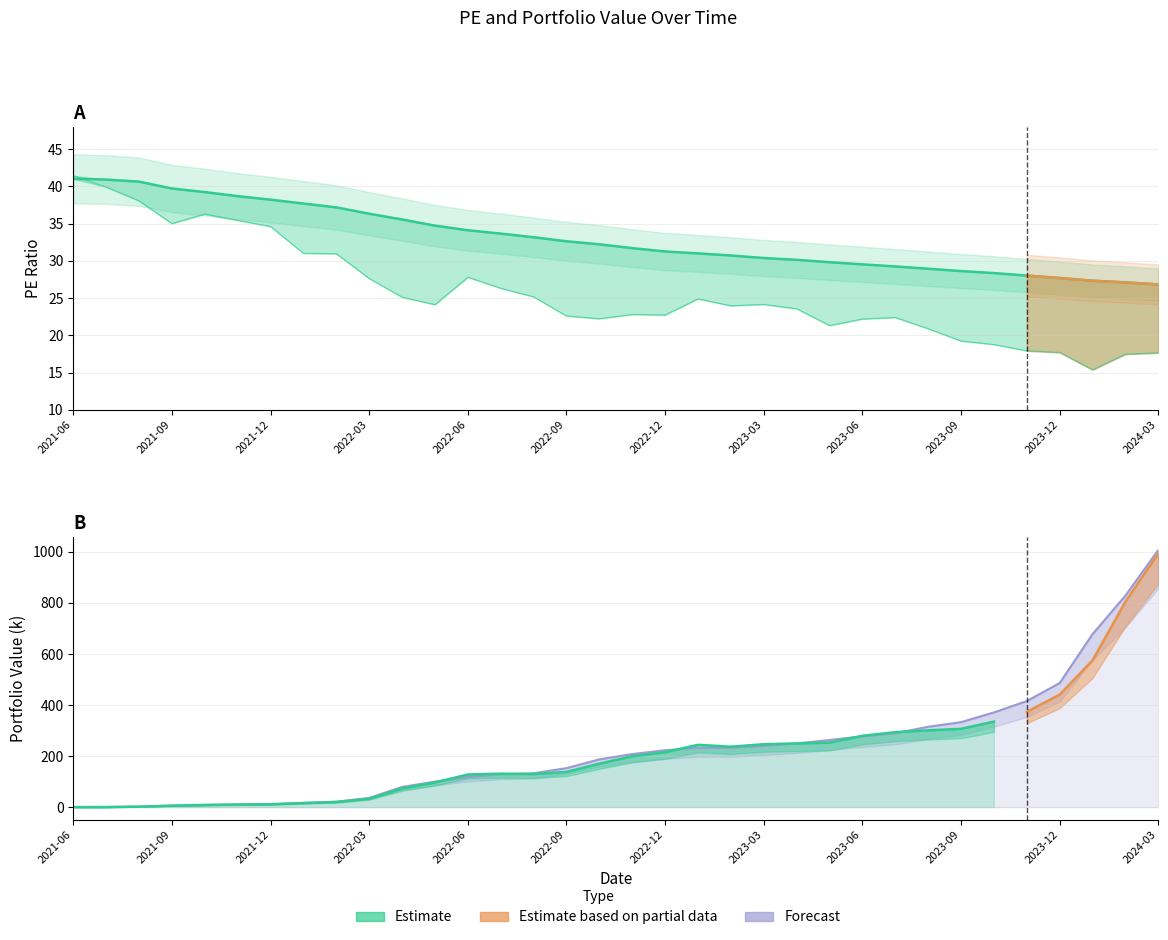

True or false: the data has more than 0 interior local peaks.

False